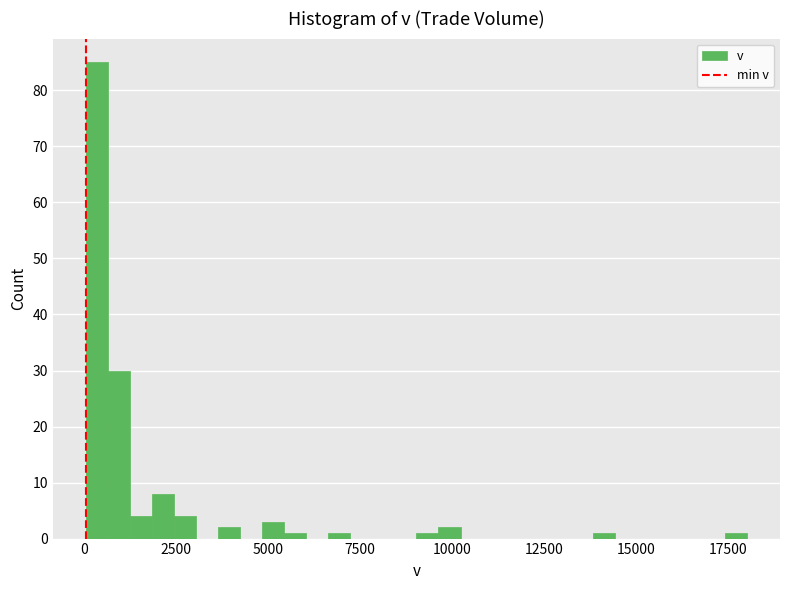

Around what value on the x-axis is the tallest bar? Give the approximate position of its centre, as read against the axis.

500